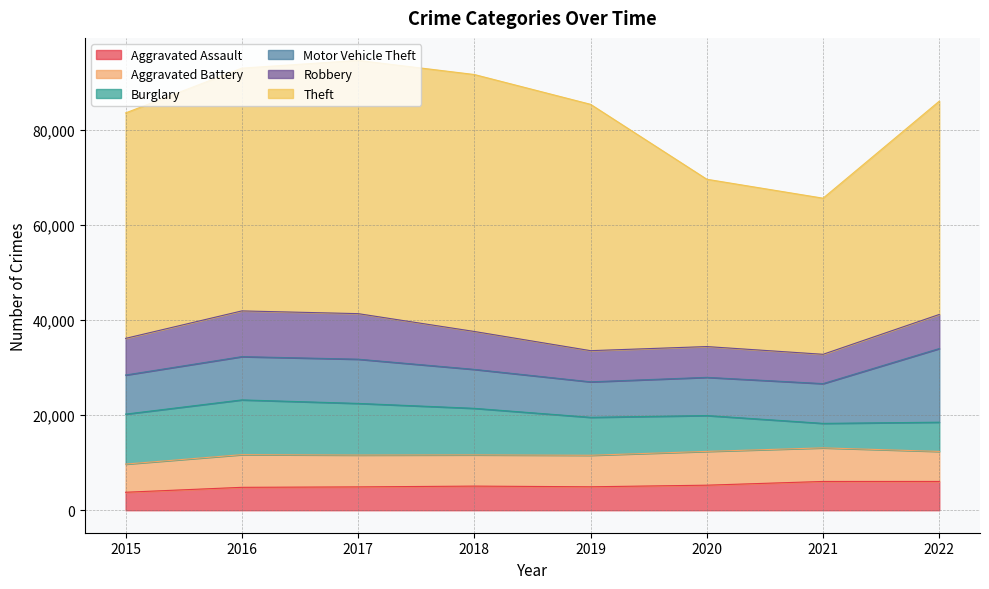

What is the average value of the Aggravated Battery series?

6650